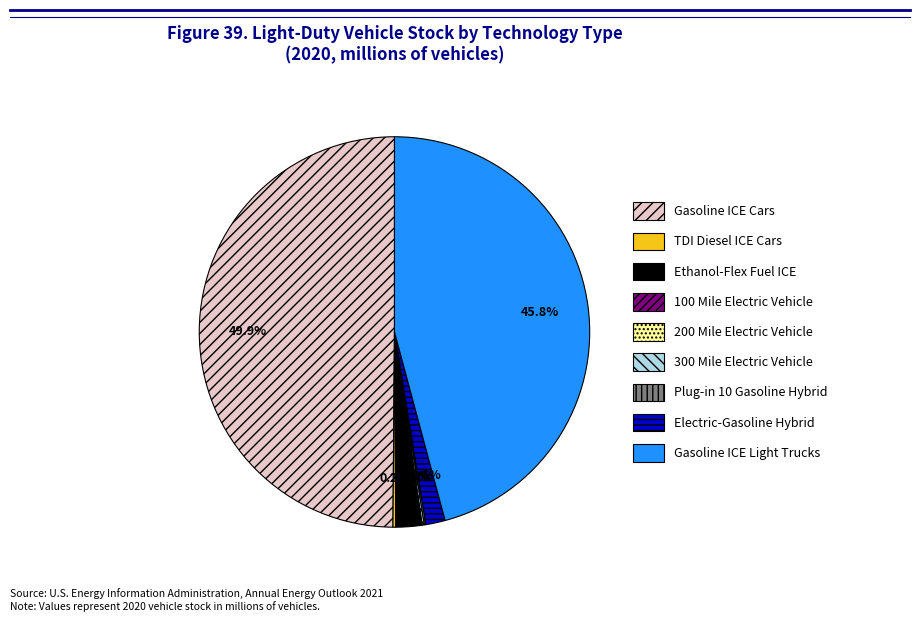

Does Gasoline ICE Light Trucks account for over 50% of the chart?

No